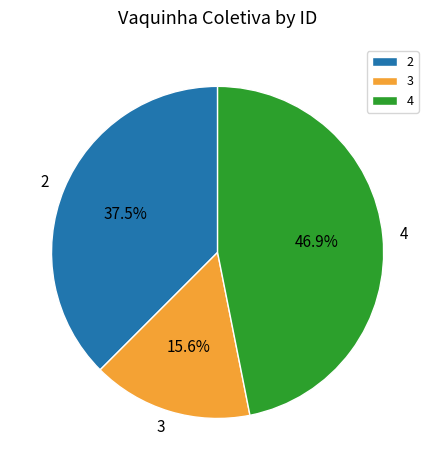

What is the smallest slice in the pie chart?

3